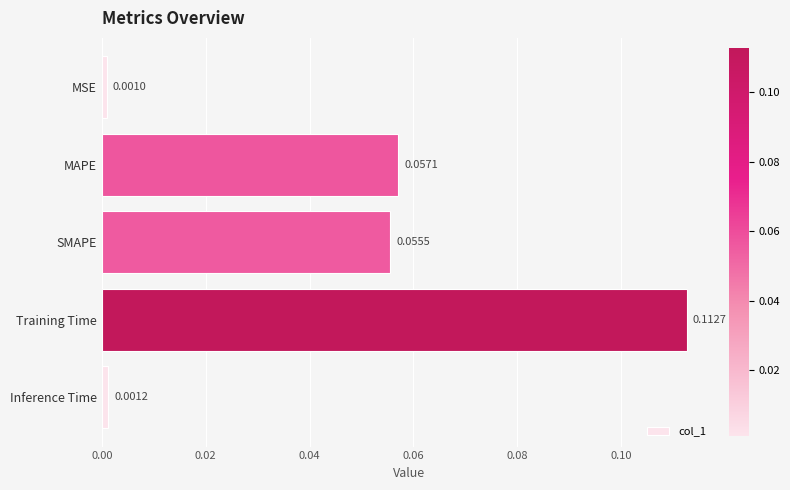

Which has a higher value, Training Time or MSE?

Training Time